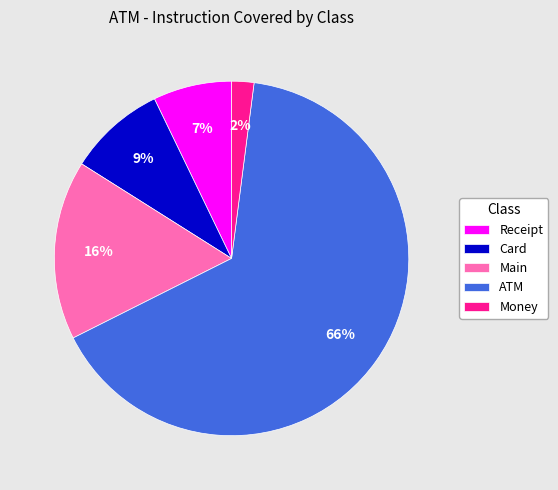

Between Money and Card, which is larger?

Card